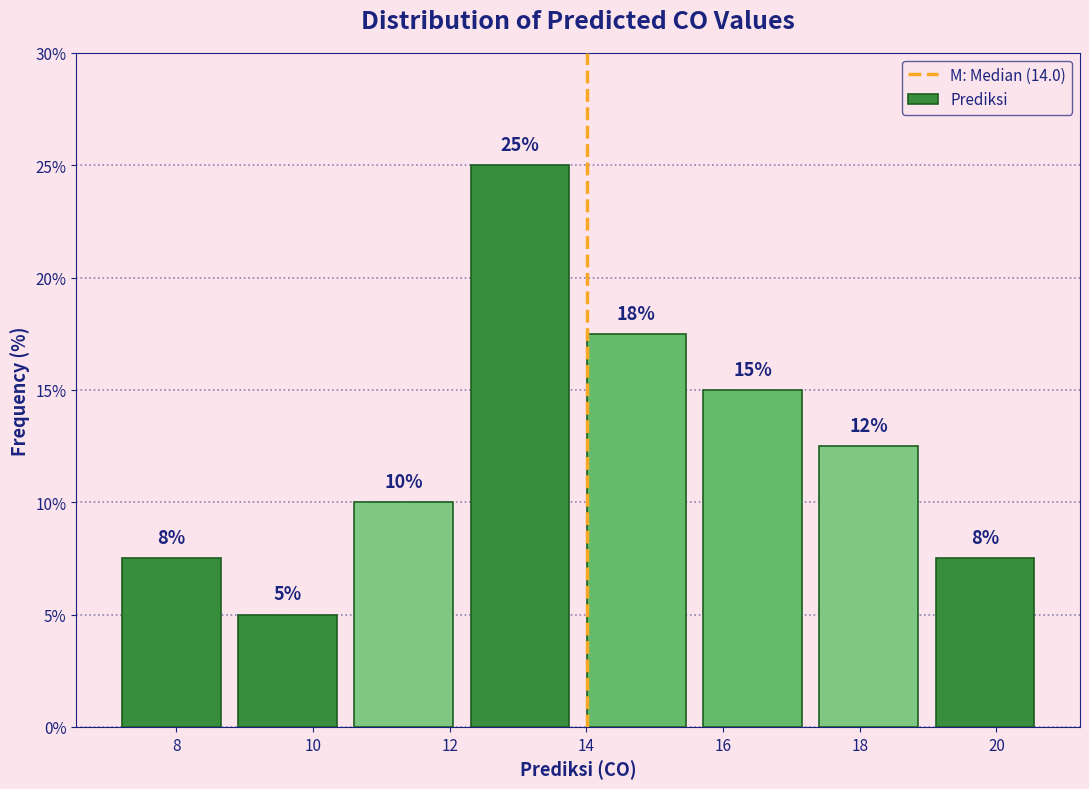

Which range on the x-axis has the tallest bar?

12.2 to 13.8